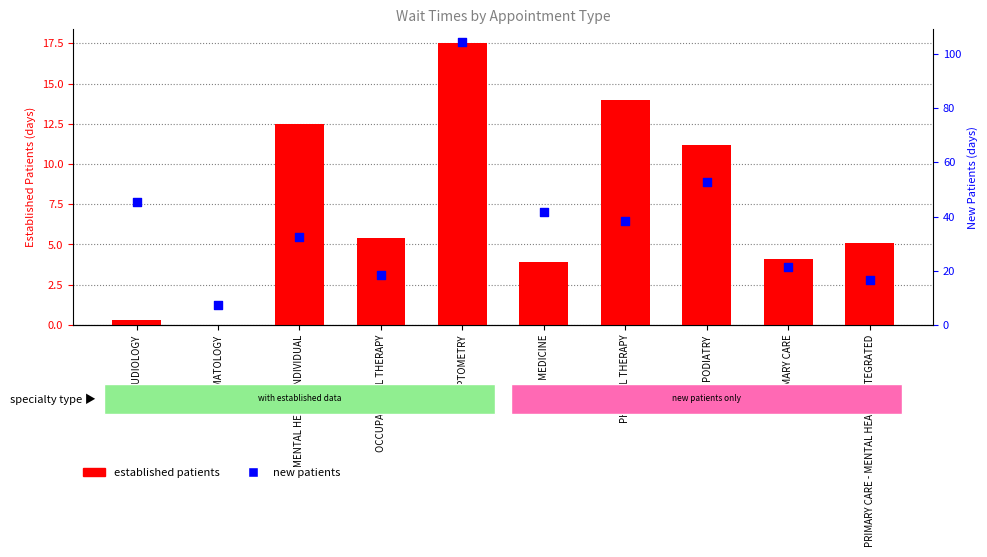

At how many categories does at least one series exceed 46?

2